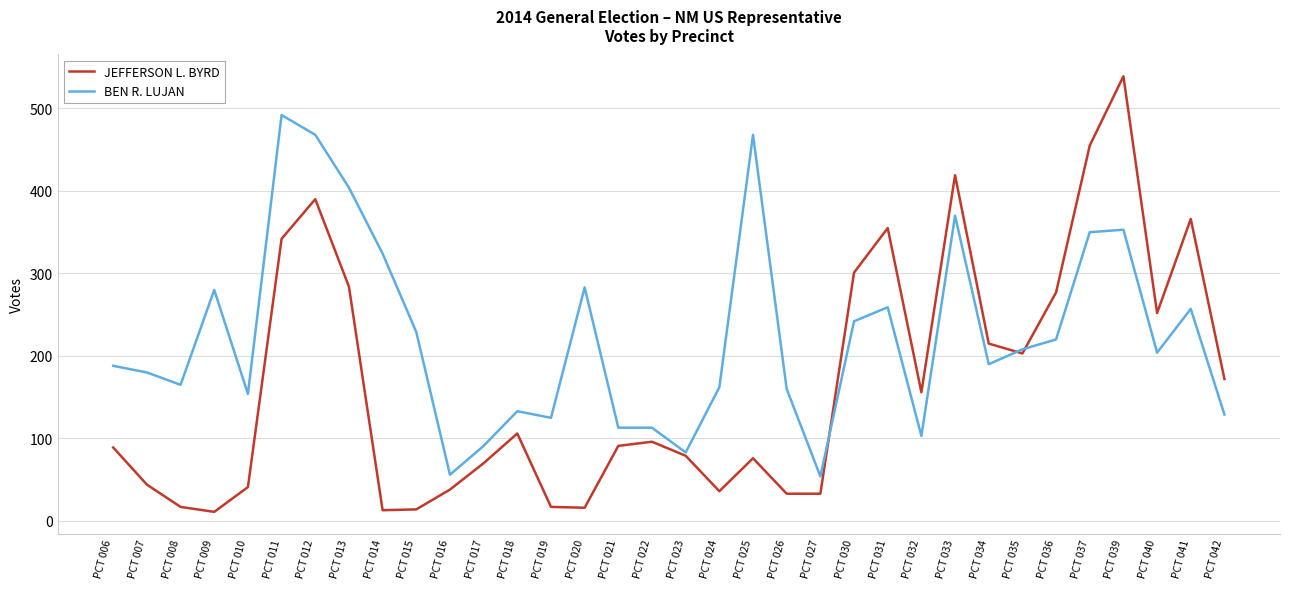

Which series has the largest range (max minus min)?

JEFFERSON L. BYRD